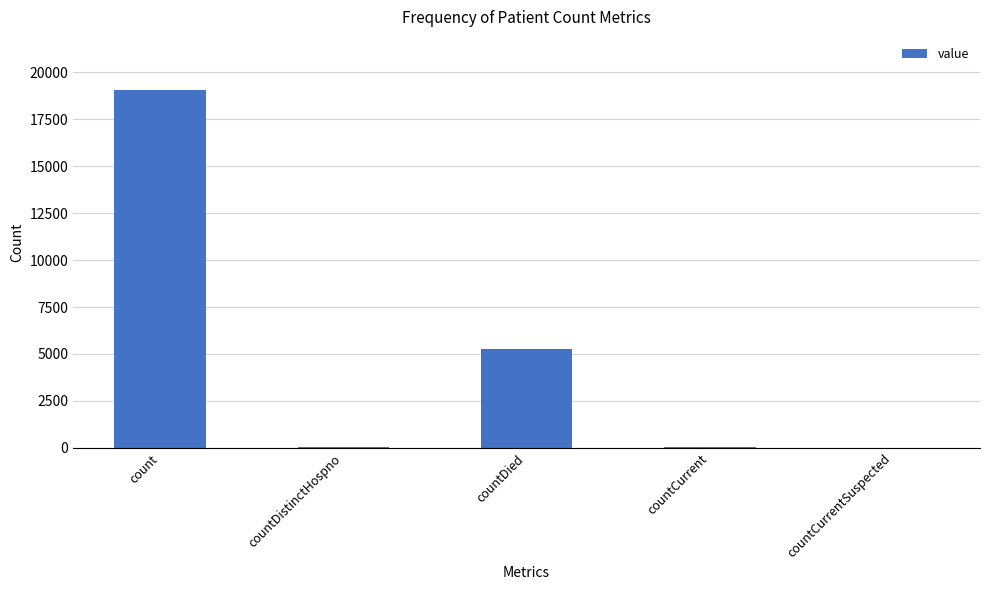

What is the difference between the values at countDied and countCurrentSuspected?

5258